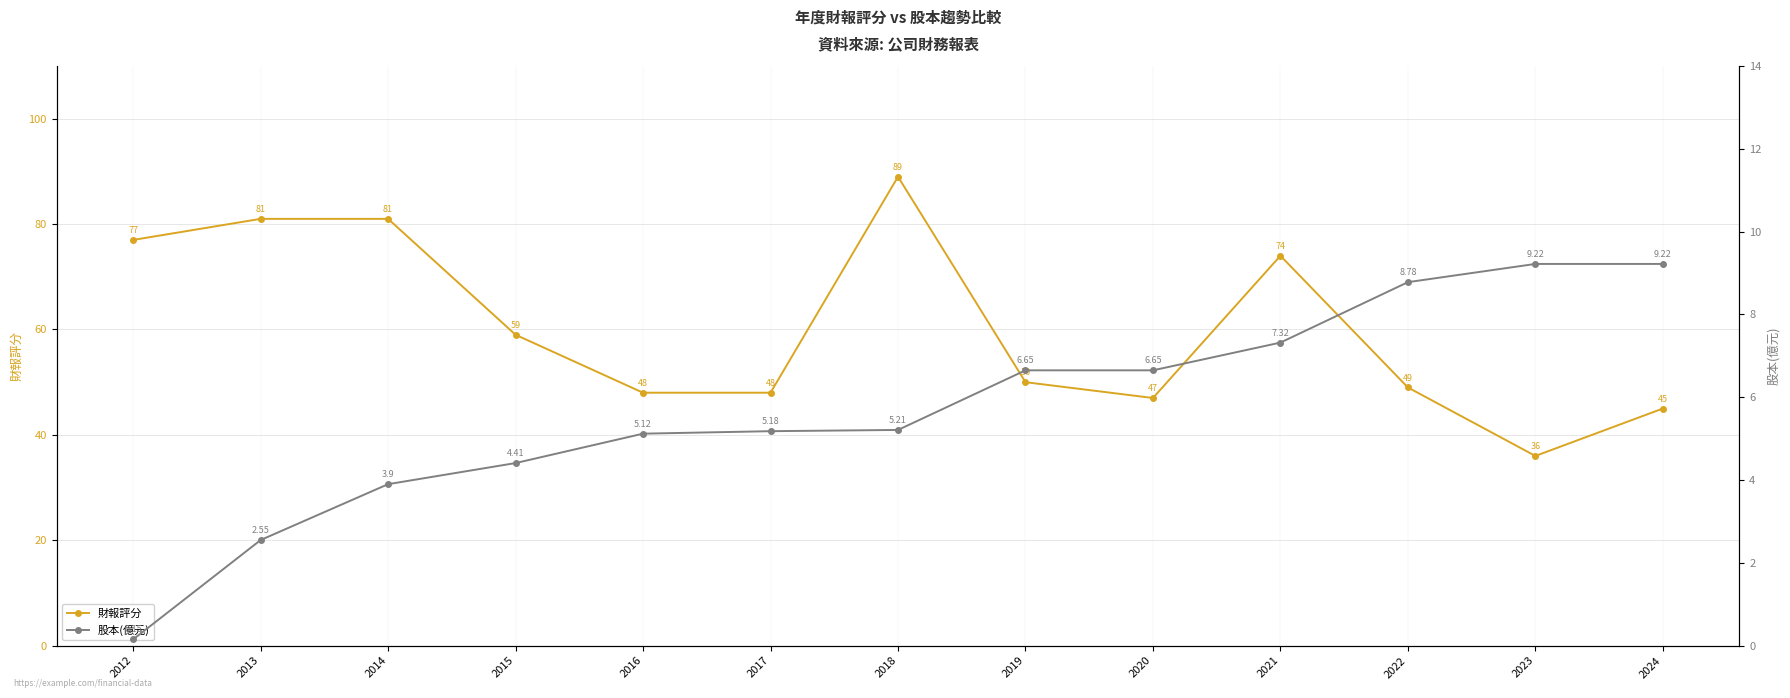

What is the total value across all series at 2015?

63.4